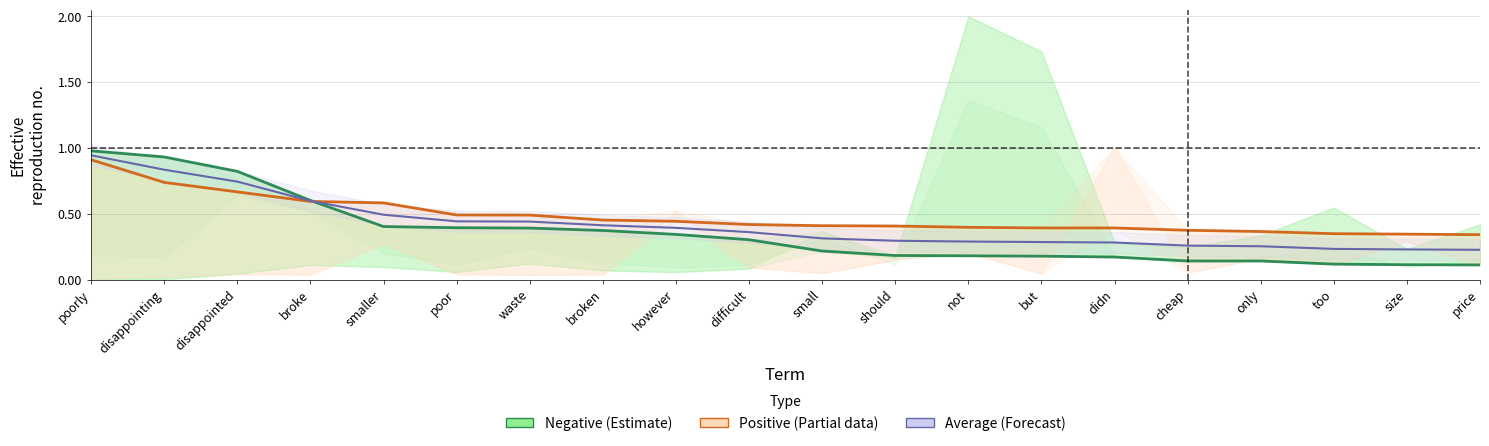

Does the chart display data point markers on the line(s)?

No